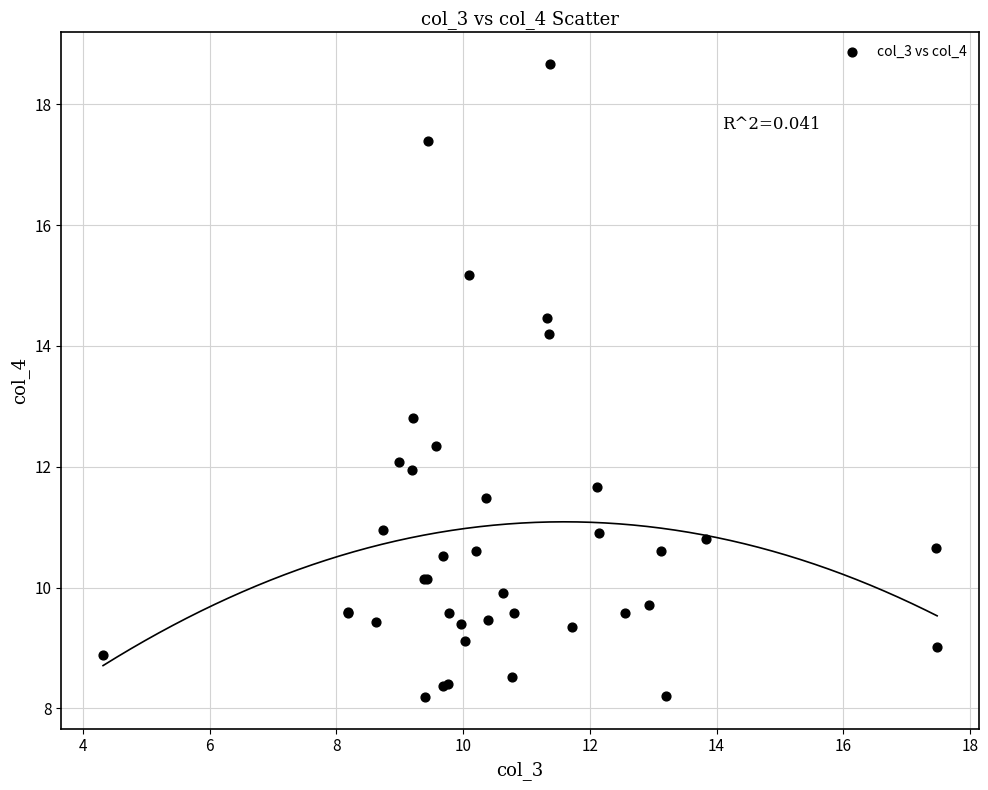

What Y value in the scatter plot is closest to 13?

12.8